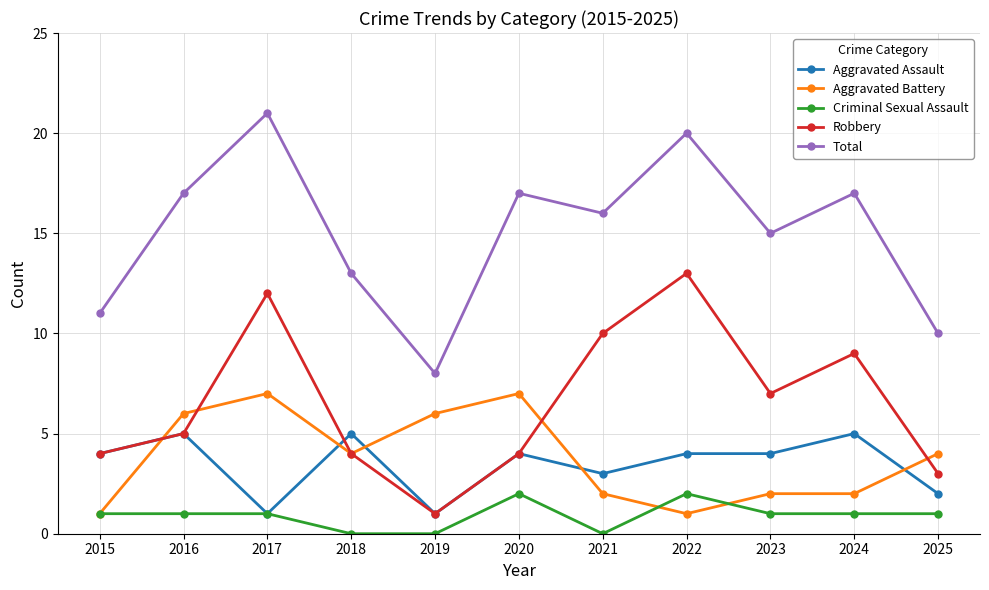

Which category has the highest value in the Robbery series?

2022